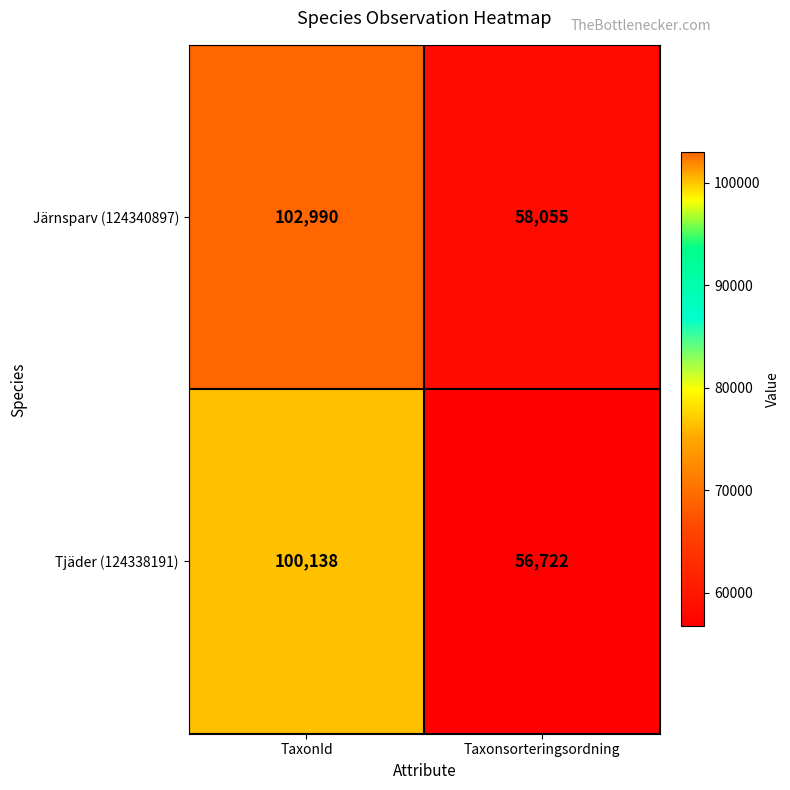

True or false: Tjäder (124338191) has a value of 56722 at Taxonsorteringsordning.

True